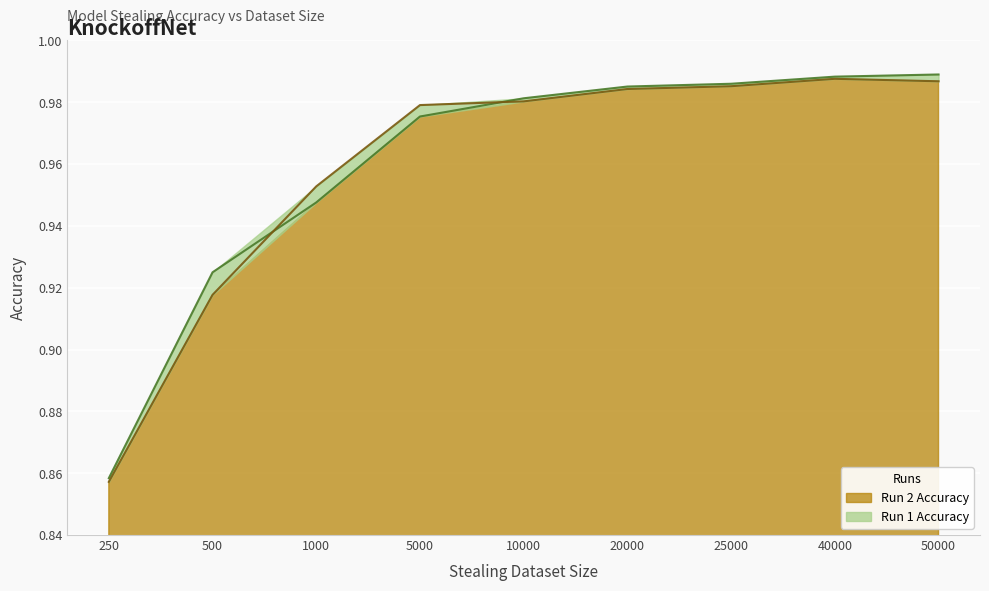

Is it true that Run 2 Accuracy equals 1.4 at 5000?

False